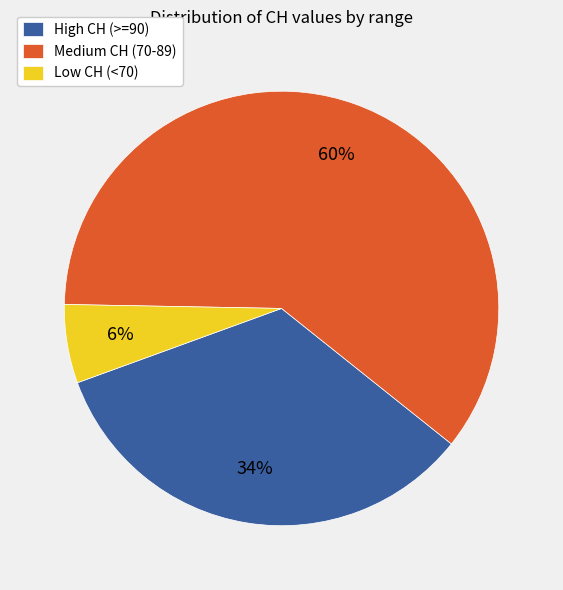

True or false: High CH (>=90) accounts for 34% of the total.

True